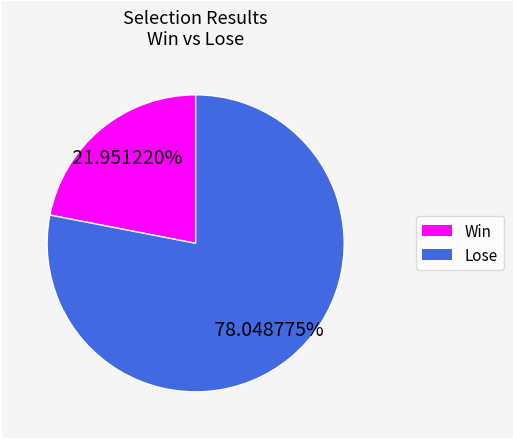

Which slice is the smallest?

Win